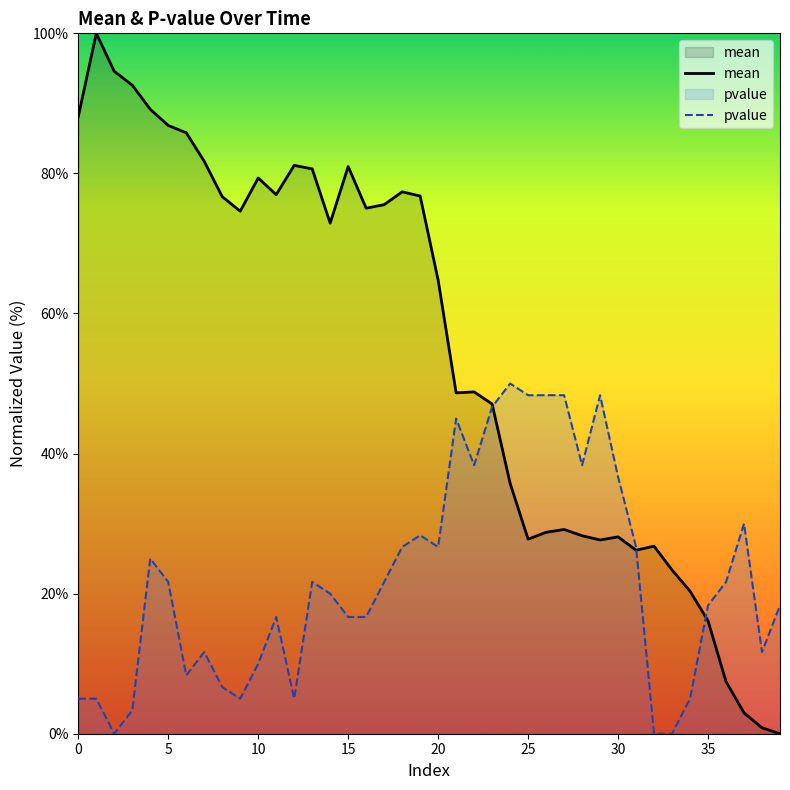

What is the difference between the maximum and minimum values in the mean series?

100.0